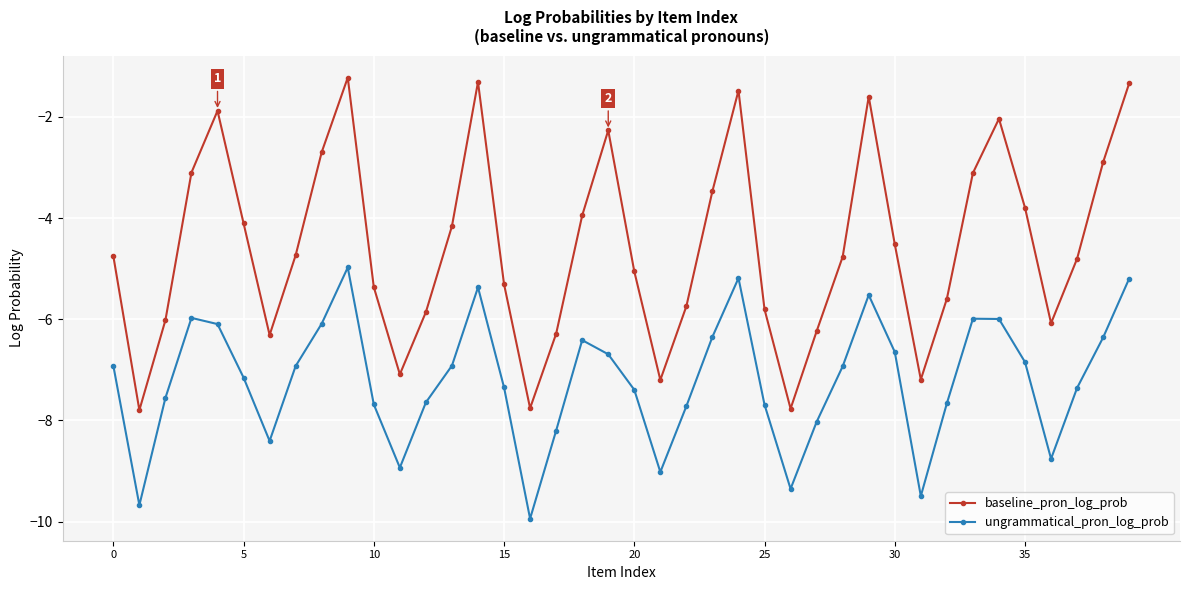

In baseline_pron_log_prob, how many points are lower than both neighbors (excluding endpoints)?

8